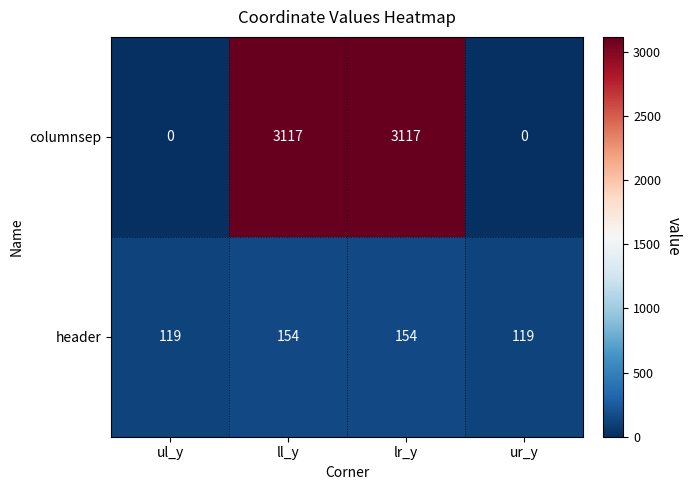

Rank the series at ur_y from lowest to highest value.

columnsep, header